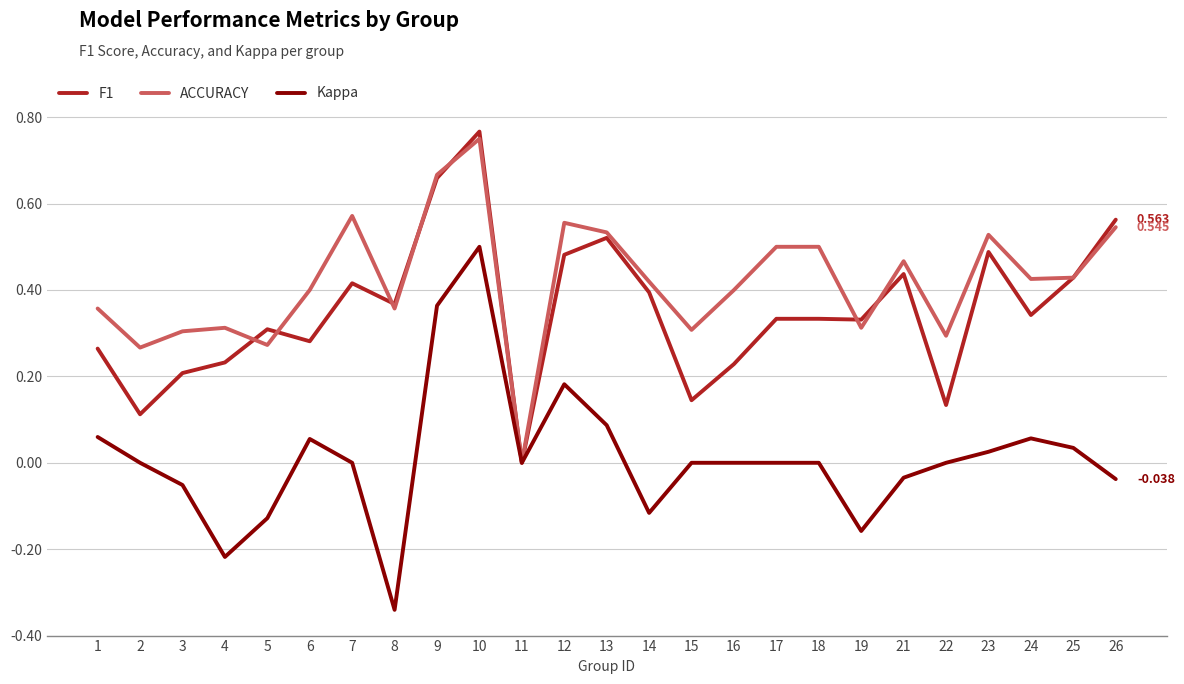

Count the number of data series in this chart.

3